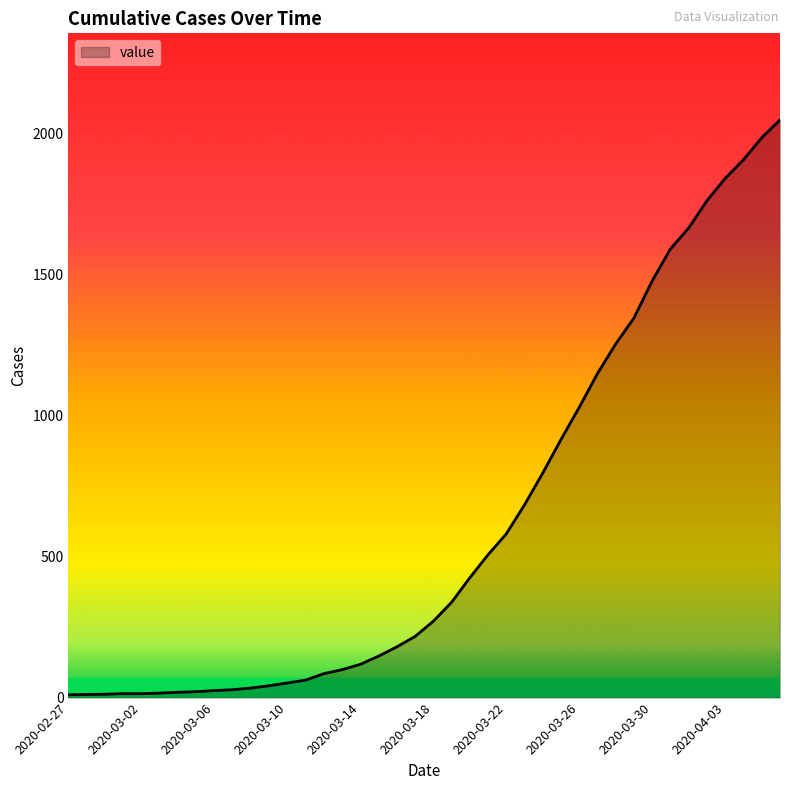

What is the smallest value displayed?

10